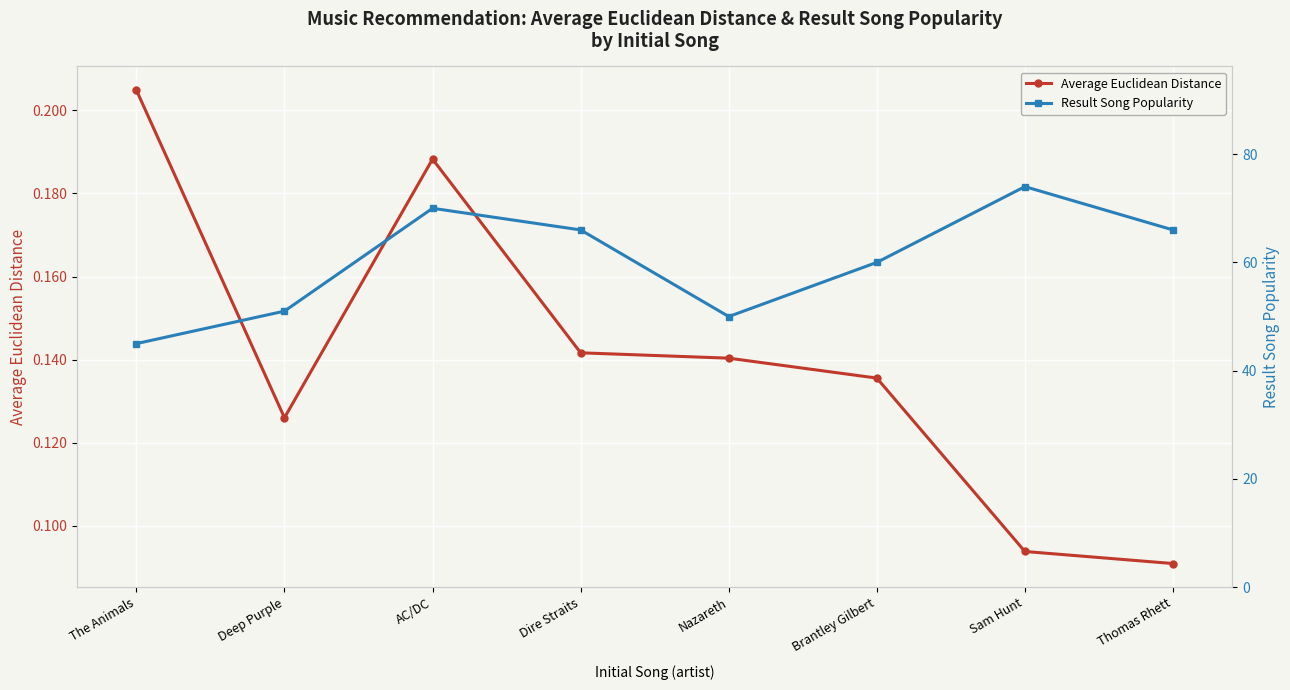

True or false: Result Song Popularity and Average Euclidean Distance intersect in this chart.

False